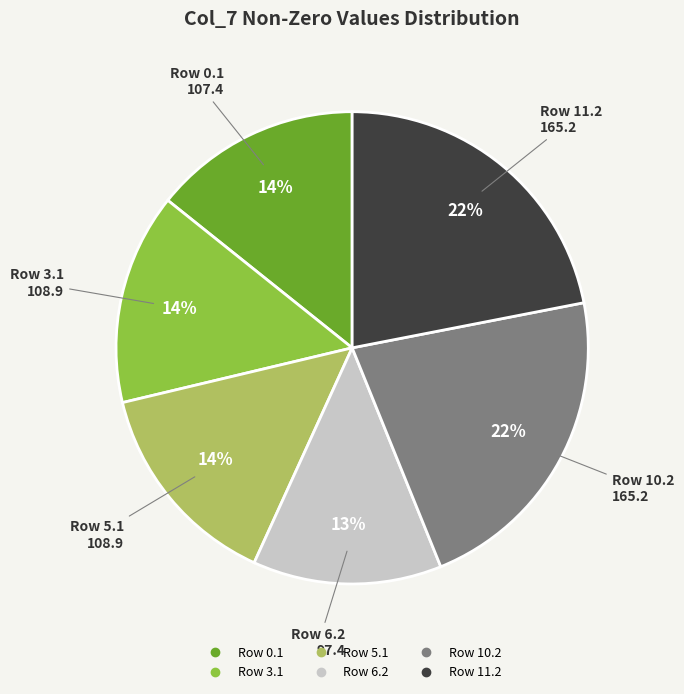

To the nearest percent, what is the average slice percentage?

17%